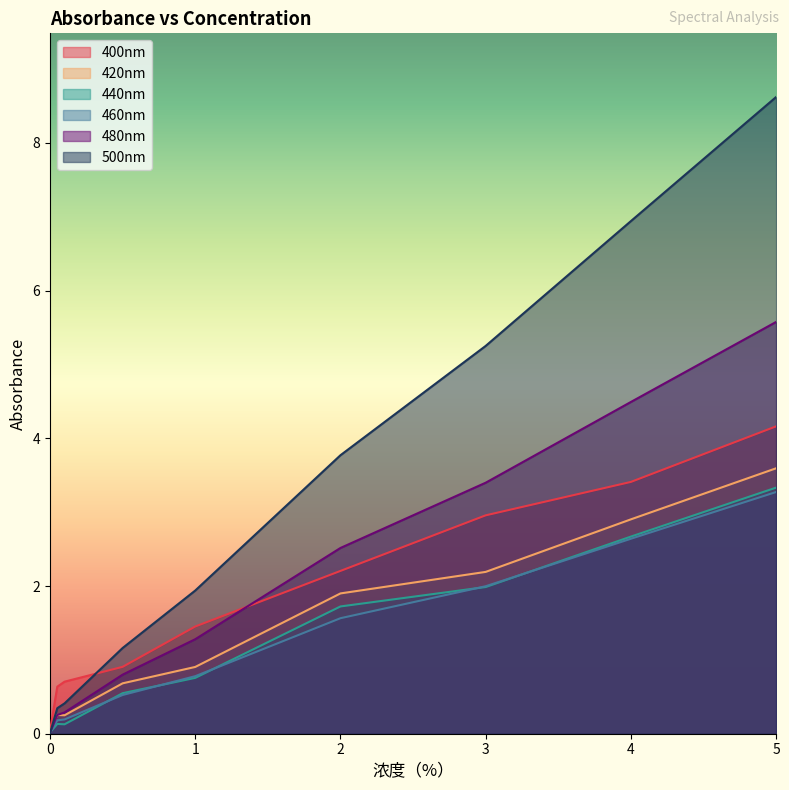

What is the label of the 6th point from the left?

2